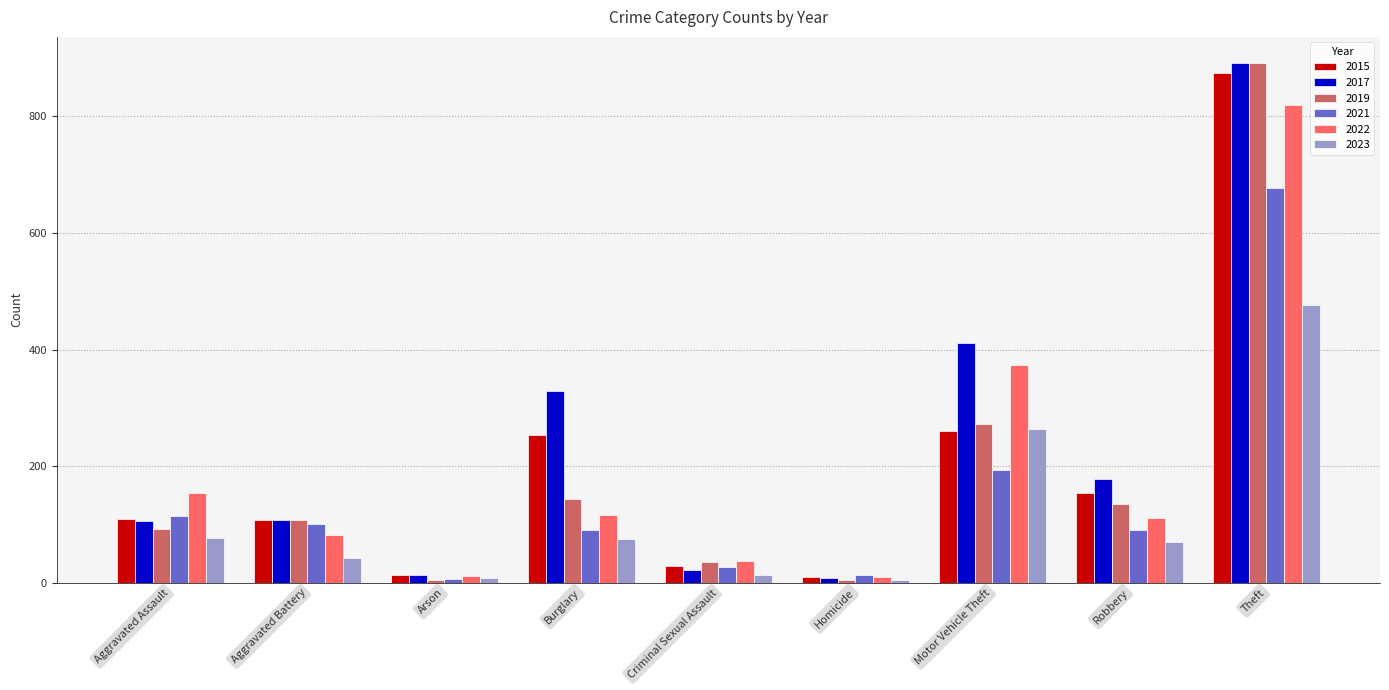

What is the spread (max minus min) of values at Robbery?

108